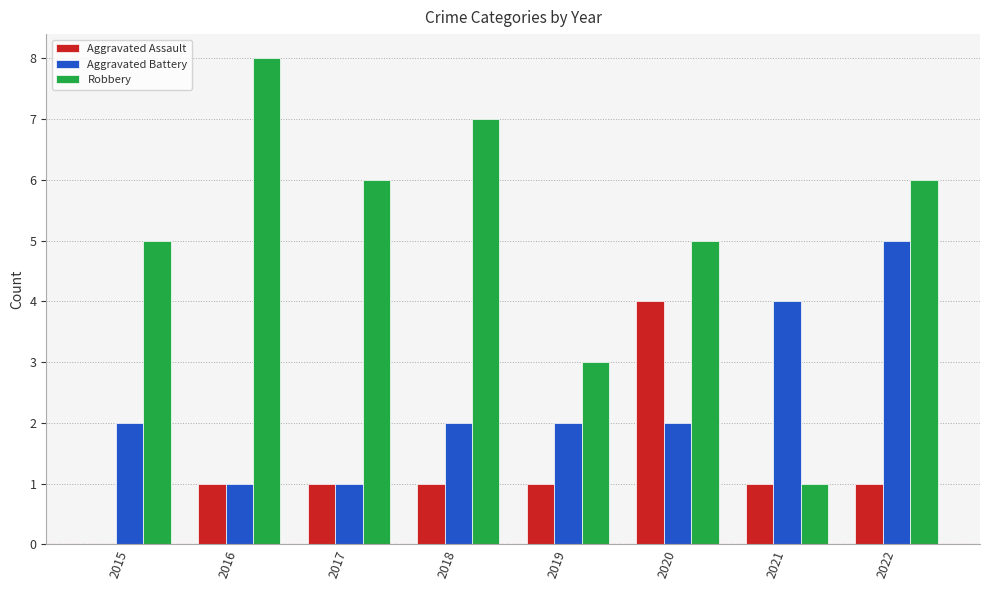

How many series are shown in this chart?

3